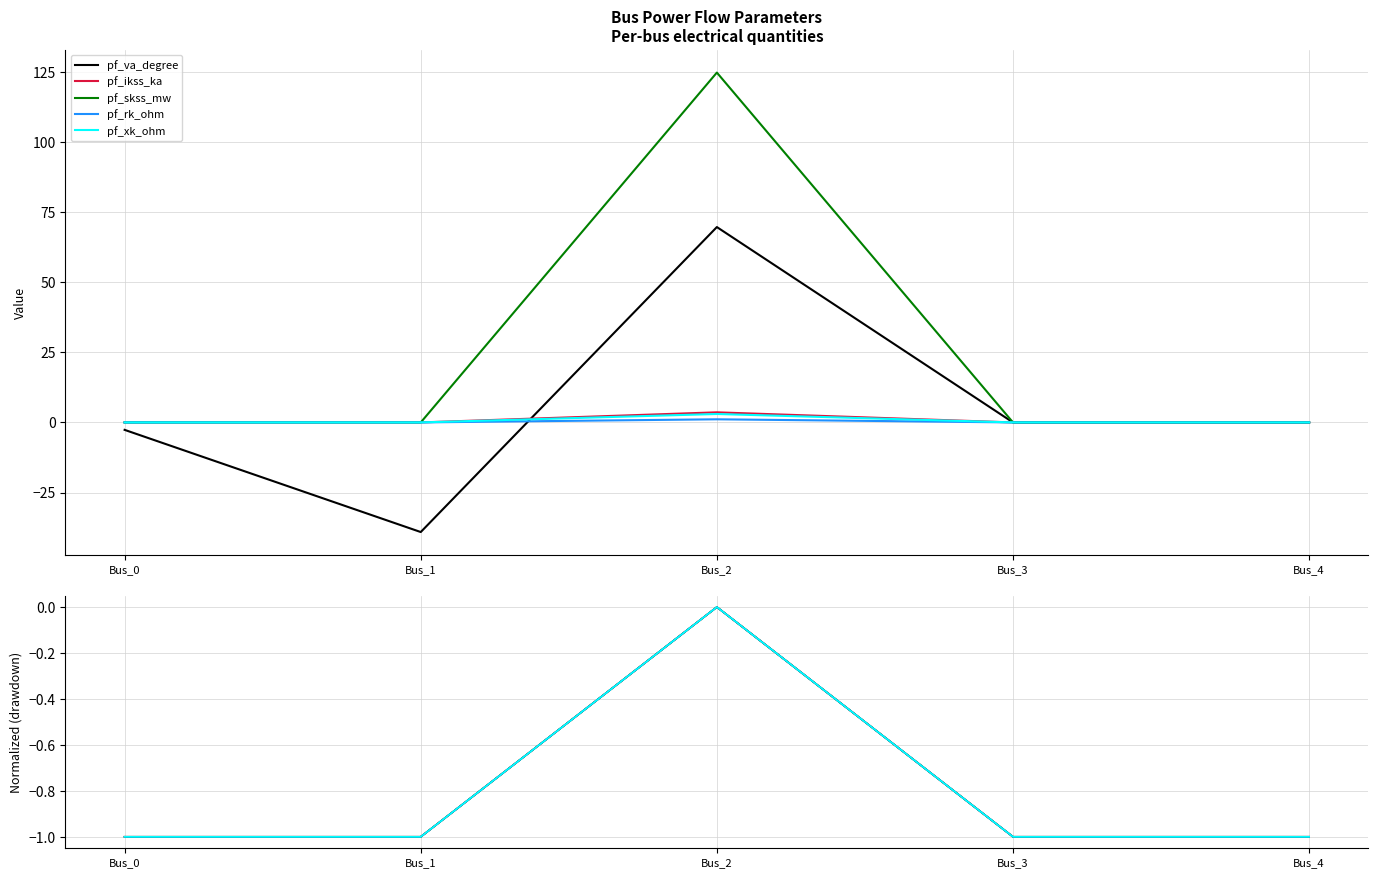

Between Bus_3 and Bus_0, which is larger?

Bus_3